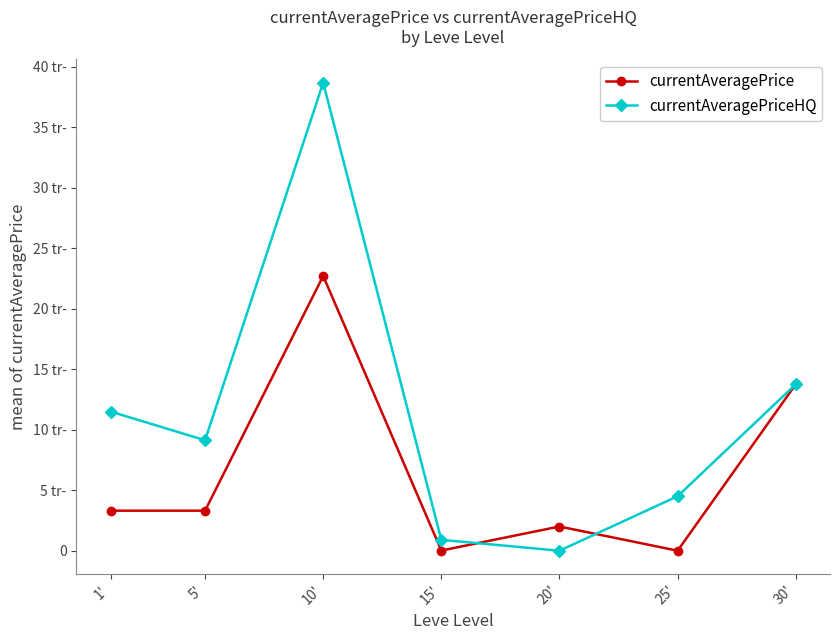

Does the chart have visible grid lines?

No